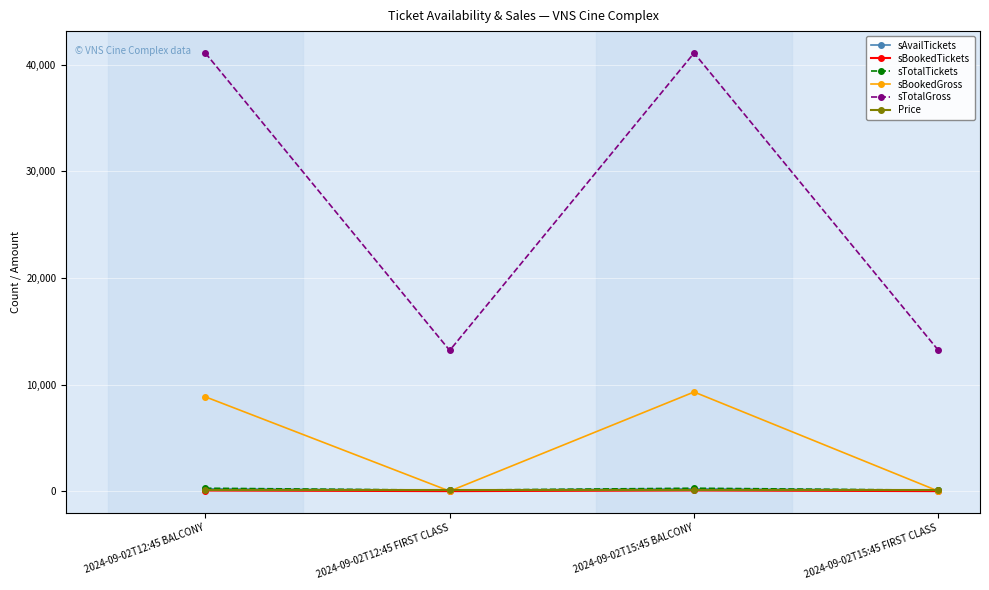

True or false: Price and sTotalGross cross at least once.

False